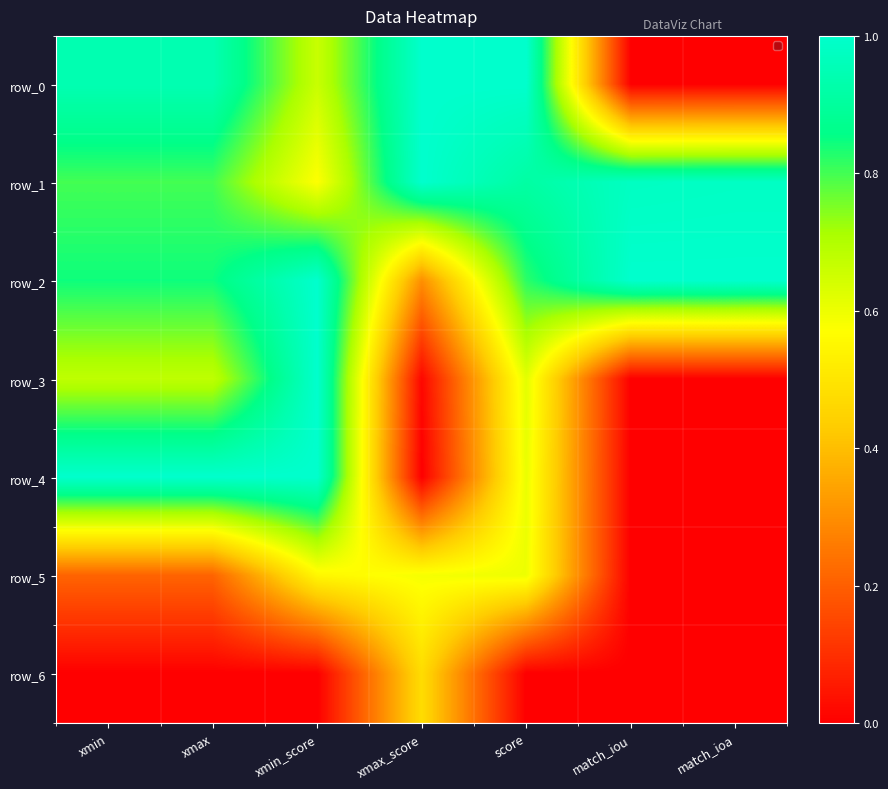

Which series has the largest range (max minus min)?

row_0